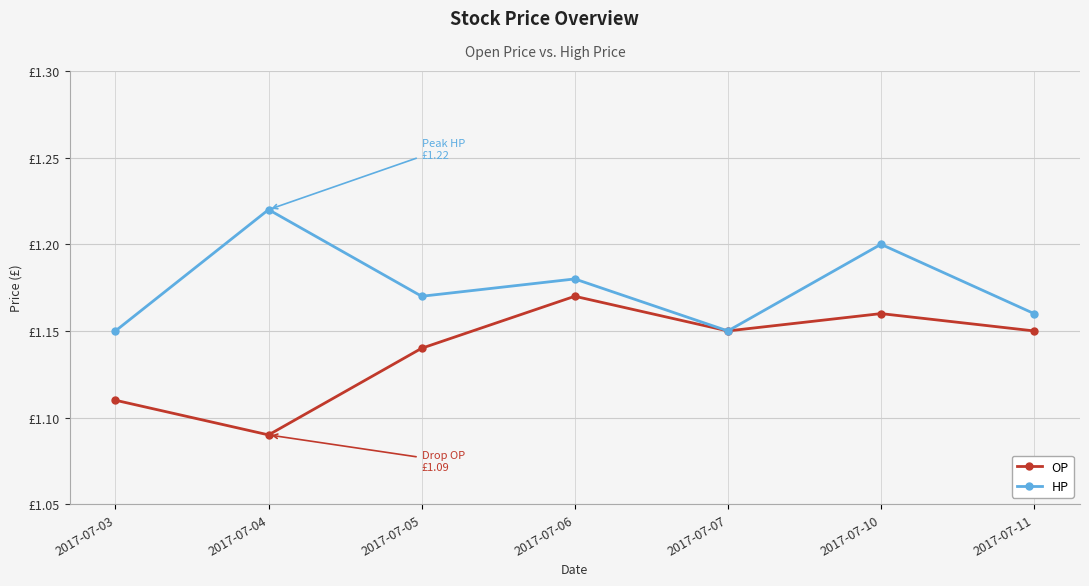

Reading right to left, transcribe all the data shown in this chart.

OP: 1.1	1.2	1.1	1.2	1.1	1.1	1.1
HP: 1.2	1.2	1.1	1.2	1.2	1.2	1.1